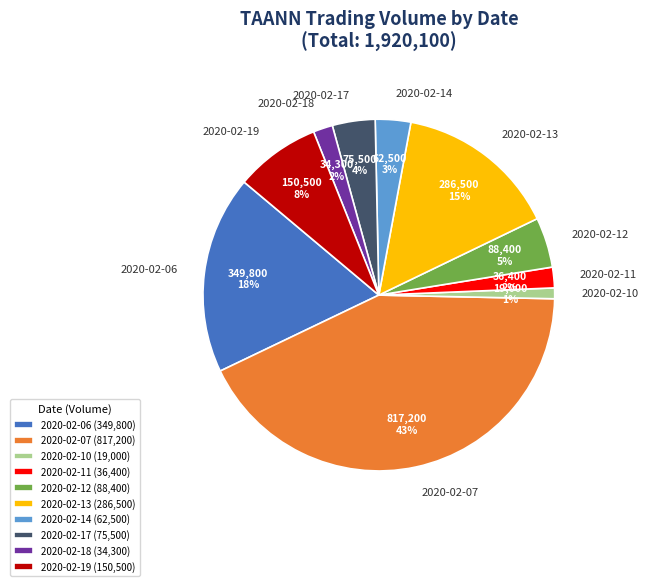

To the nearest percent, what is the difference between the largest and smallest slice percentages?

42%